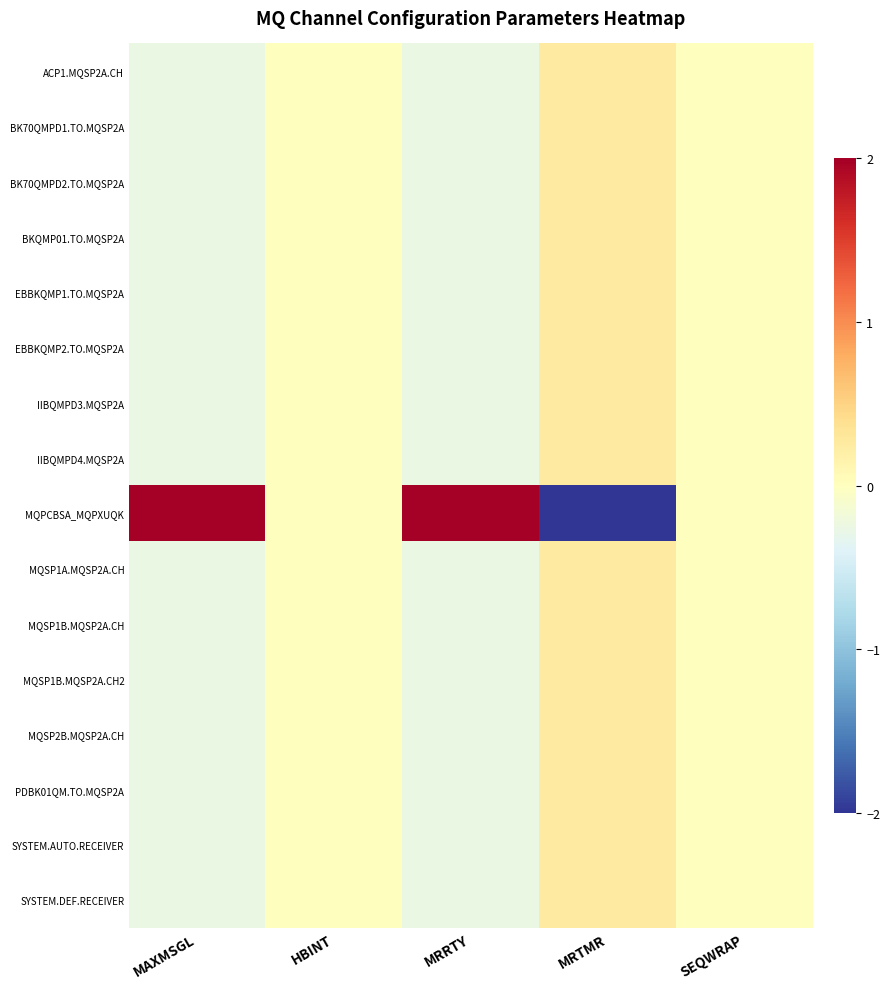

Reading left to right, transcribe all the data shown in this chart.

ACP1.MQSP2A.CH: MAXMSGL=-0.3	HBINT=0.0	MRRTY=-0.3	MRTMR=0.3	SEQWRAP=0.0
BK70QMPD1.TO.MQSP2A: MAXMSGL=-0.3	HBINT=0.0	MRRTY=-0.3	MRTMR=0.3	SEQWRAP=0.0
BK70QMPD2.TO.MQSP2A: MAXMSGL=-0.3	HBINT=0.0	MRRTY=-0.3	MRTMR=0.3	SEQWRAP=0.0
BKQMP01.TO.MQSP2A: MAXMSGL=-0.3	HBINT=0.0	MRRTY=-0.3	MRTMR=0.3	SEQWRAP=0.0
EBBKQMP1.TO.MQSP2A: MAXMSGL=-0.3	HBINT=0.0	MRRTY=-0.3	MRTMR=0.3	SEQWRAP=0.0
EBBKQMP2.TO.MQSP2A: MAXMSGL=-0.3	HBINT=0.0	MRRTY=-0.3	MRTMR=0.3	SEQWRAP=0.0
IIBQMPD3.MQSP2A: MAXMSGL=-0.3	HBINT=0.0	MRRTY=-0.3	MRTMR=0.3	SEQWRAP=0.0
IIBQMPD4.MQSP2A: MAXMSGL=-0.3	HBINT=0.0	MRRTY=-0.3	MRTMR=0.3	SEQWRAP=0.0
MQPCBSA_MQPXUQK: MAXMSGL=3.9	HBINT=0.0	MRRTY=3.9	MRTMR=-3.9	SEQWRAP=0.0
MQSP1A.MQSP2A.CH: MAXMSGL=-0.3	HBINT=0.0	MRRTY=-0.3	MRTMR=0.3	SEQWRAP=0.0
MQSP1B.MQSP2A.CH: MAXMSGL=-0.3	HBINT=0.0	MRRTY=-0.3	MRTMR=0.3	SEQWRAP=0.0
MQSP1B.MQSP2A.CH2: MAXMSGL=-0.3	HBINT=0.0	MRRTY=-0.3	MRTMR=0.3	SEQWRAP=0.0
MQSP2B.MQSP2A.CH: MAXMSGL=-0.3	HBINT=0.0	MRRTY=-0.3	MRTMR=0.3	SEQWRAP=0.0
PDBK01QM.TO.MQSP2A: MAXMSGL=-0.3	HBINT=0.0	MRRTY=-0.3	MRTMR=0.3	SEQWRAP=0.0
SYSTEM.AUTO.RECEIVER: MAXMSGL=-0.3	HBINT=0.0	MRRTY=-0.3	MRTMR=0.3	SEQWRAP=0.0
SYSTEM.DEF.RECEIVER: MAXMSGL=-0.3	HBINT=0.0	MRRTY=-0.3	MRTMR=0.3	SEQWRAP=0.0